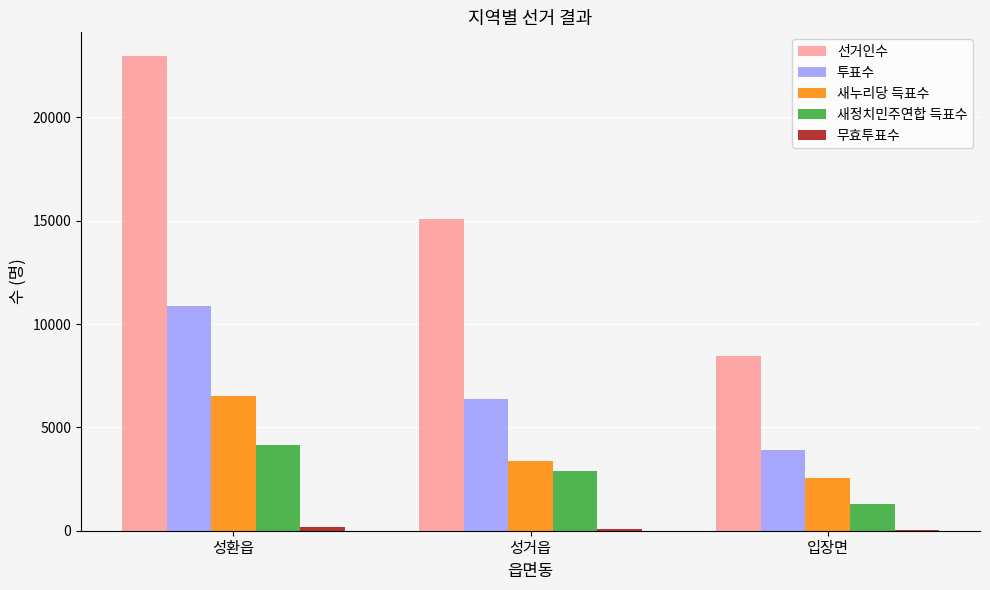

The value of 선거인수 at 성환읍 is 40898. True or false?

False